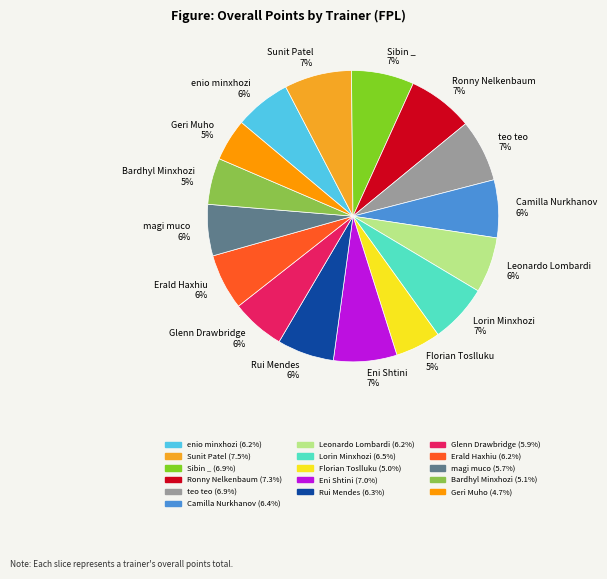

Is it true that teo teo is 1% of the pie?

False